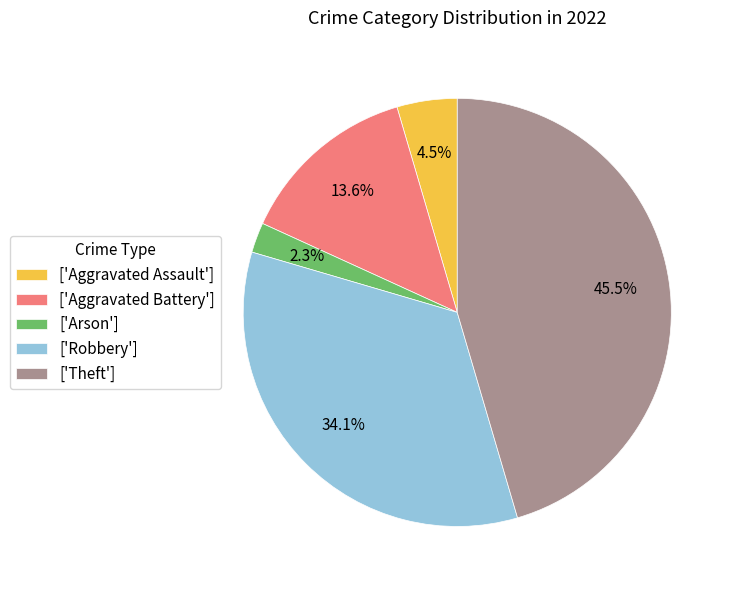

To the nearest percent, what is the average slice percentage?

20%